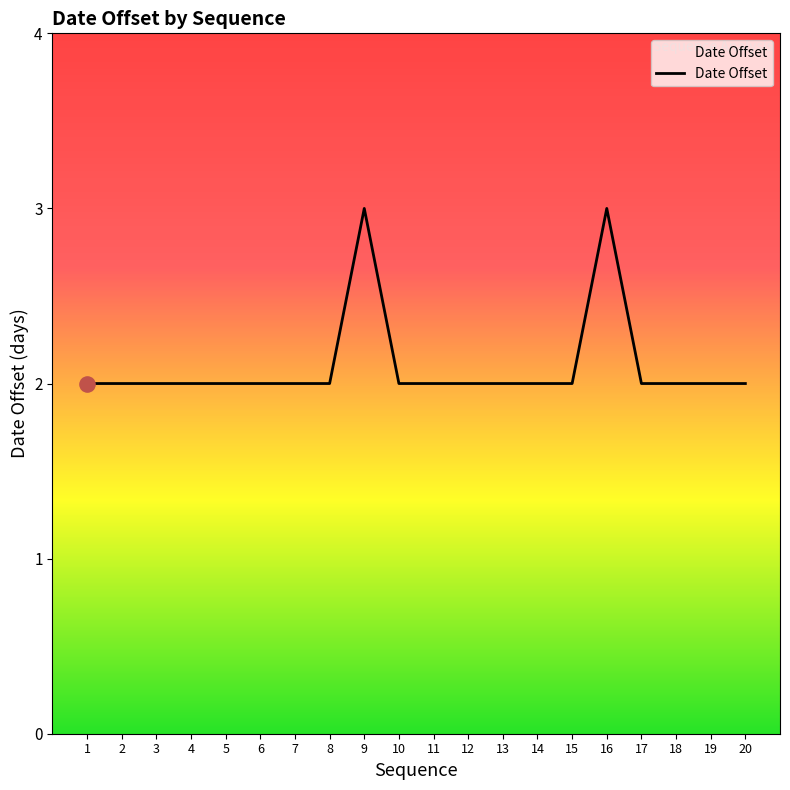

What is the change in value from 5 to 16?

+1